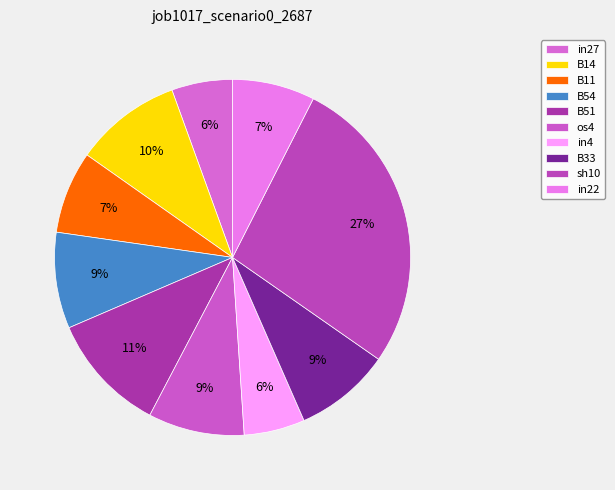

True or false: in22 accounts for 7% of the total.

True